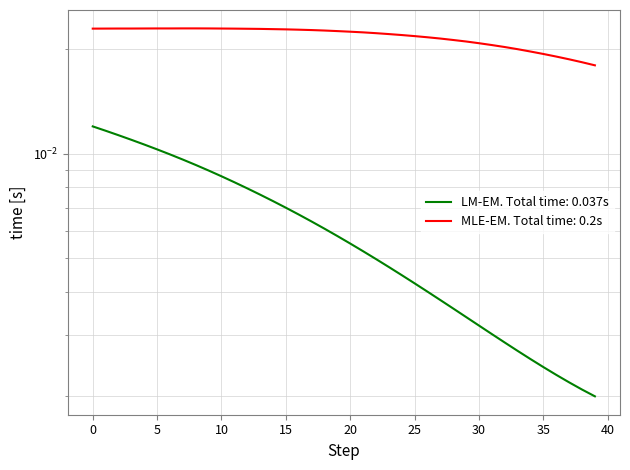

True or false: X and Y cross at least once.

False